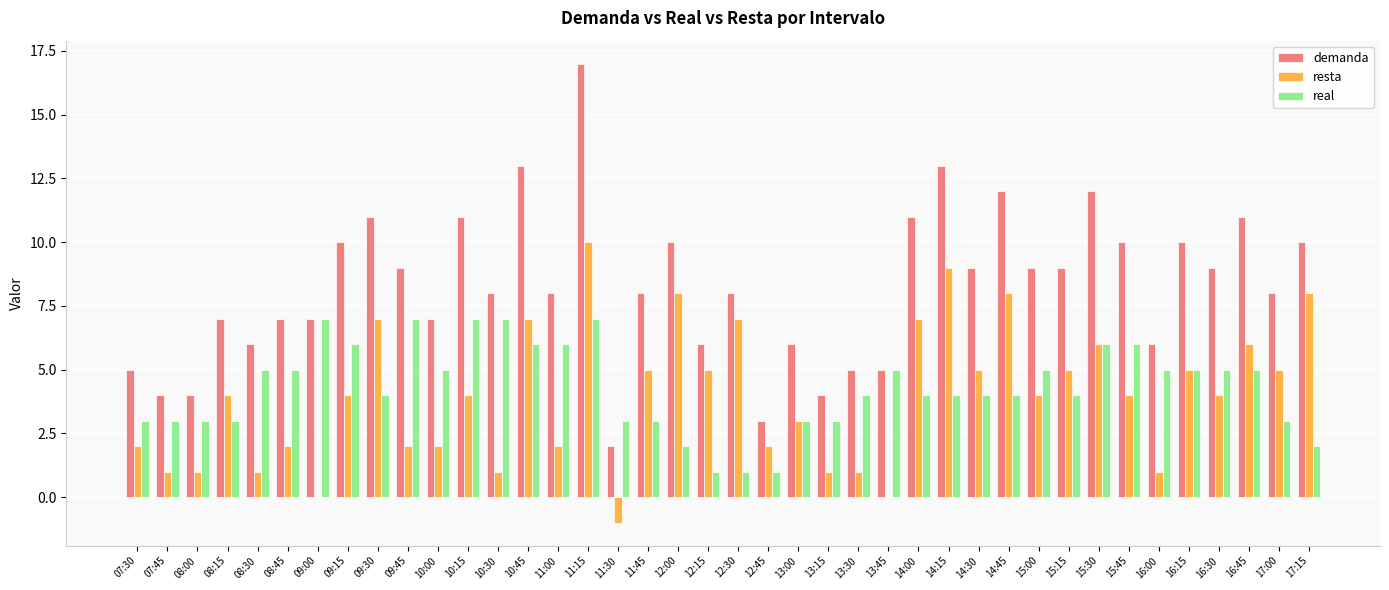

Reading right to left, what are all the values shown in this chart?

demanda: 10	8	11	9	10	6	10	12	9	9	12	9	13	11	5	5	4	6	3	8	6	10	8	2	17	8	13	8	11	7	9	11	10	7	7	6	7	4	4	5
resta: 8	5	6	4	5	1	4	6	5	4	8	5	9	7	0	1	1	3	2	7	5	8	5	-1	10	2	7	1	4	2	2	7	4	0	2	1	4	1	1	2
real: 2	3	5	5	5	5	6	6	4	5	4	4	4	4	5	4	3	3	1	1	1	2	3	3	7	6	6	7	7	5	7	4	6	7	5	5	3	3	3	3